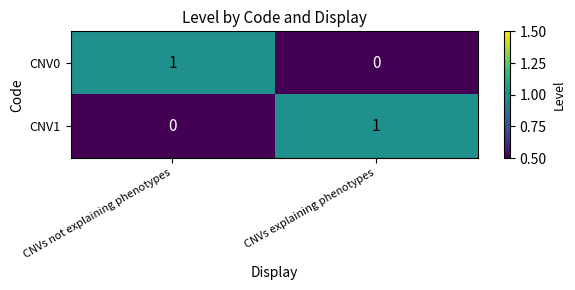

Is it true that CNV0 equals 1 at CNVs not explaining phenotypes?

True